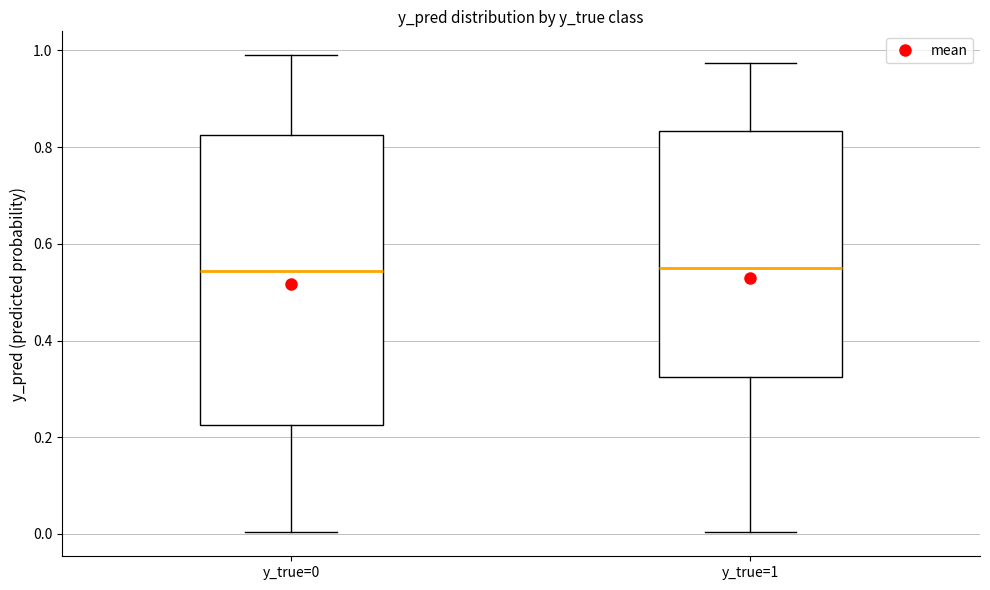

Reading left to right, read every box against the y-axis: the position of its median line, the range the box covers, and the ends of its whiskers. The values are not printed on the chart, so give them approximately, as read against the axis.

y_true=0: median 0.54, box 0.22 to 0.82, whiskers 0.00 to 1.00
y_true=1: median 0.56, box 0.32 to 0.84, whiskers 0.00 to 0.98